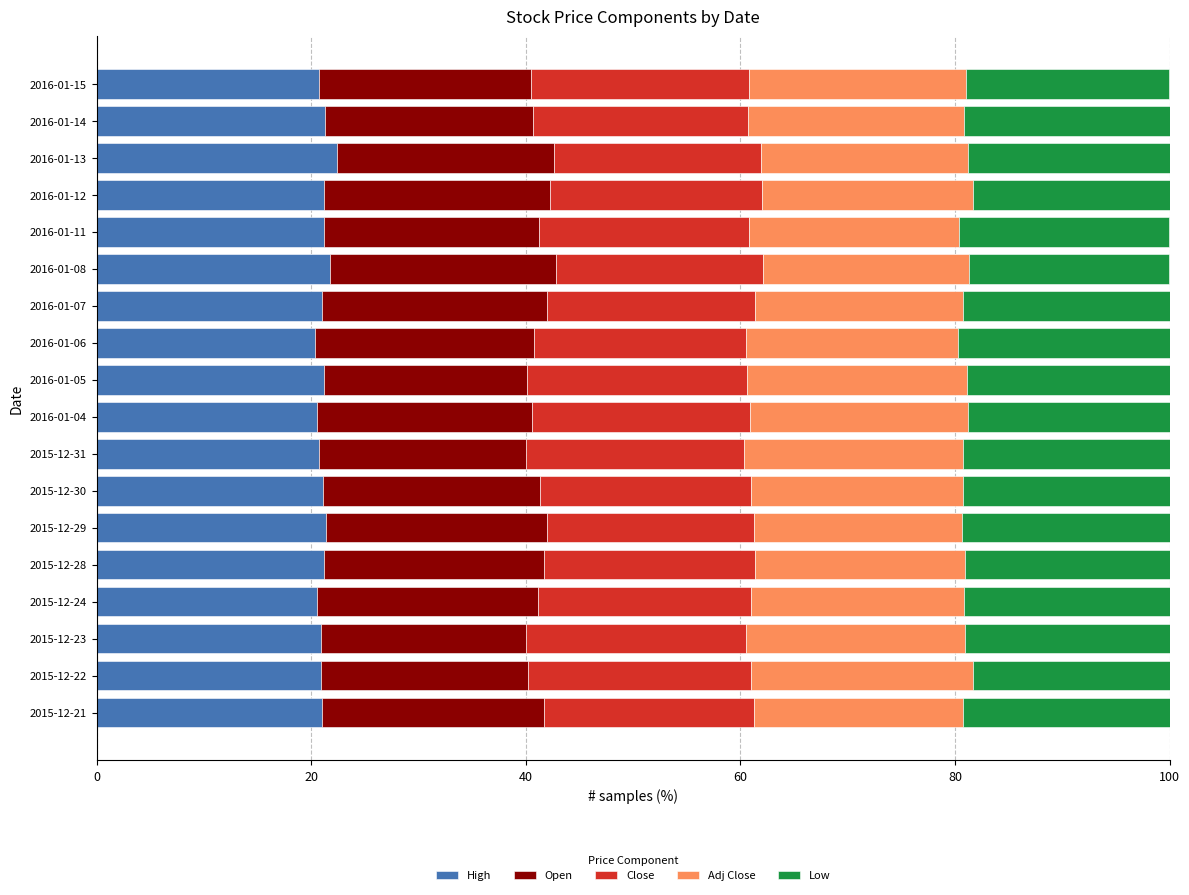

What is the sum of the High values at 2015-12-21 and 2016-01-08?

42.8